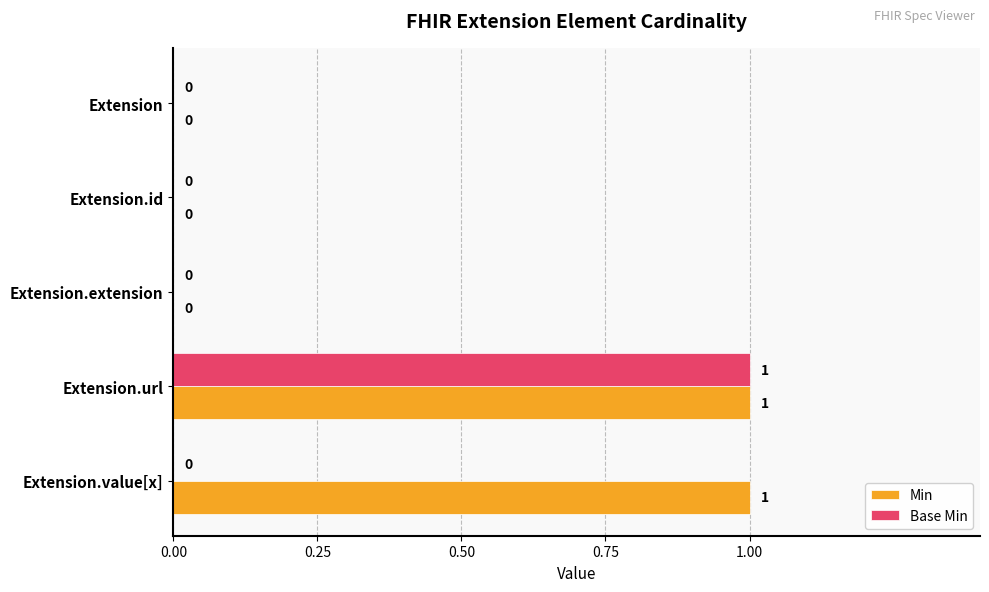

Which series has the largest total across all categories?

Min